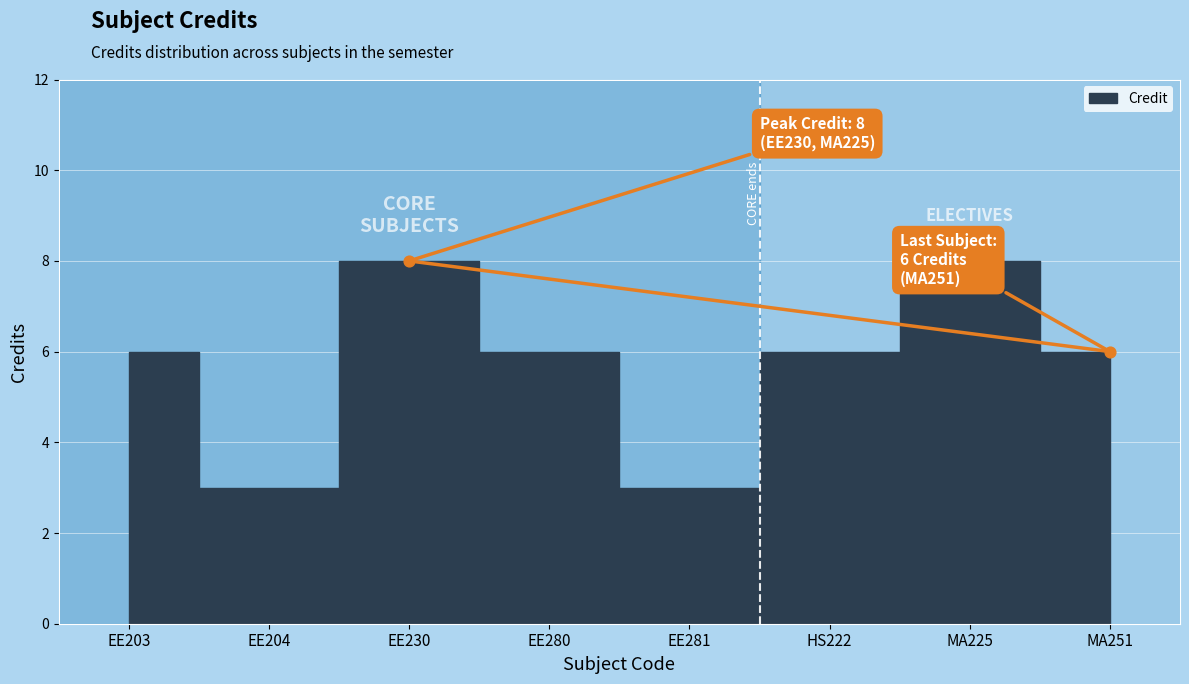

What is the change in value from EE204 to EE280?

+3